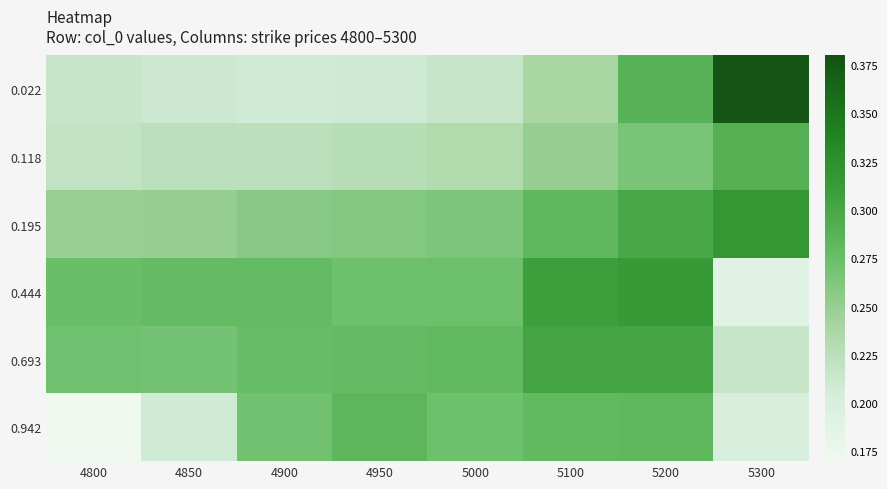

Reading right to left, list all the values displayed in this chart.

0.022: 5300=0.4	5200=0.3	5100=0.2	5000=0.2	4950=0.2	4900=0.2	4850=0.2	4800=0.2
0.118: 5300=0.3	5200=0.3	5100=0.3	5000=0.2	4950=0.2	4900=0.2	4850=0.2	4800=0.2
0.195: 5300=0.3	5200=0.3	5100=0.3	5000=0.3	4950=0.3	4900=0.3	4850=0.2	4800=0.2
0.444: 5300=0.2	5200=0.3	5100=0.3	5000=0.3	4950=0.3	4900=0.3	4850=0.3	4800=0.3
0.693: 5300=0.2	5200=0.3	5100=0.3	5000=0.3	4950=0.3	4900=0.3	4850=0.3	4800=0.3
0.942: 5300=0.2	5200=0.3	5100=0.3	5000=0.3	4950=0.3	4900=0.3	4850=0.2	4800=0.2